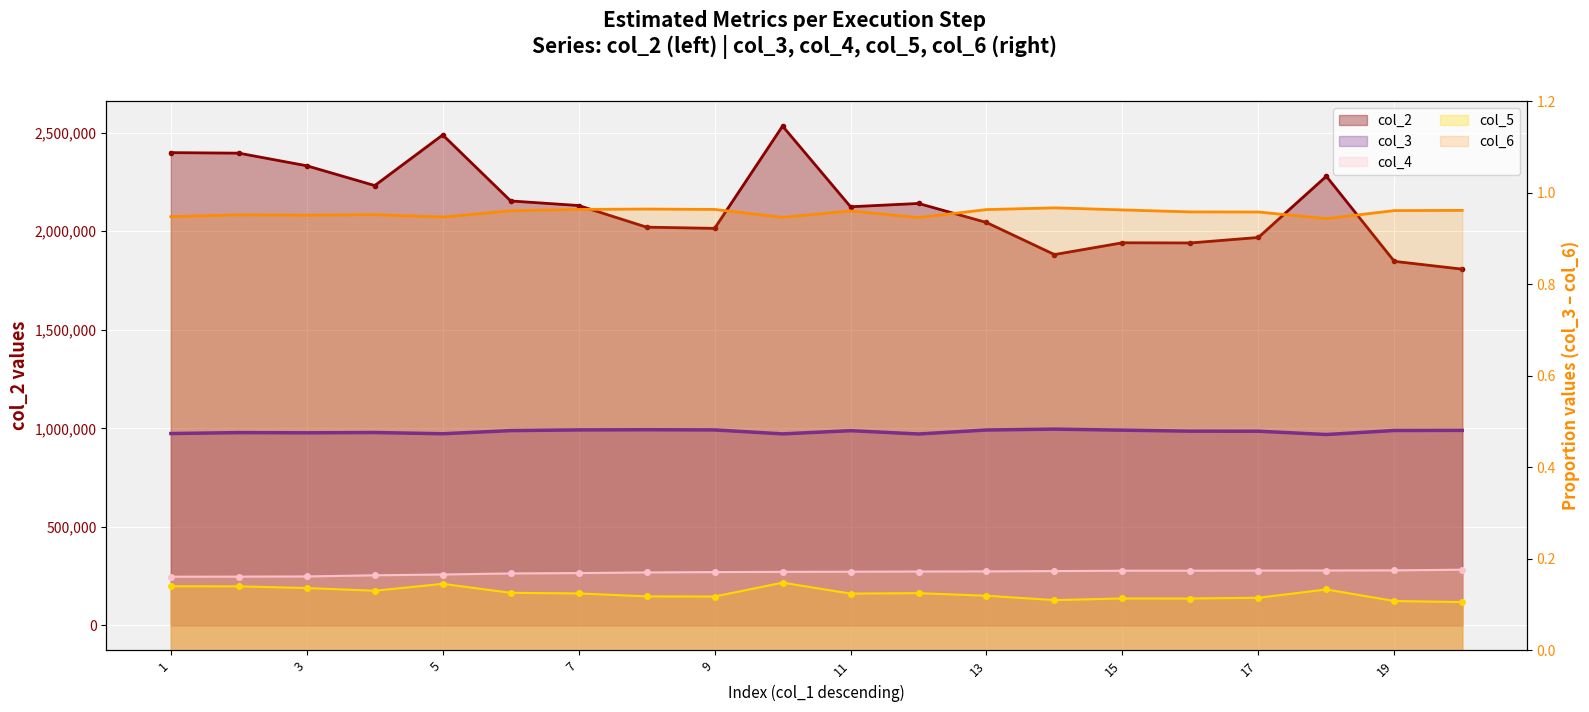

What is the total value across all series at 5?

2488163.2